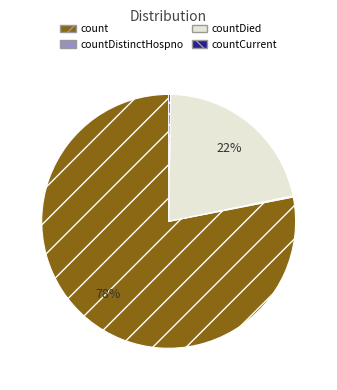

To the nearest percent, what is the difference between the largest and smallest slice percentages?

78%